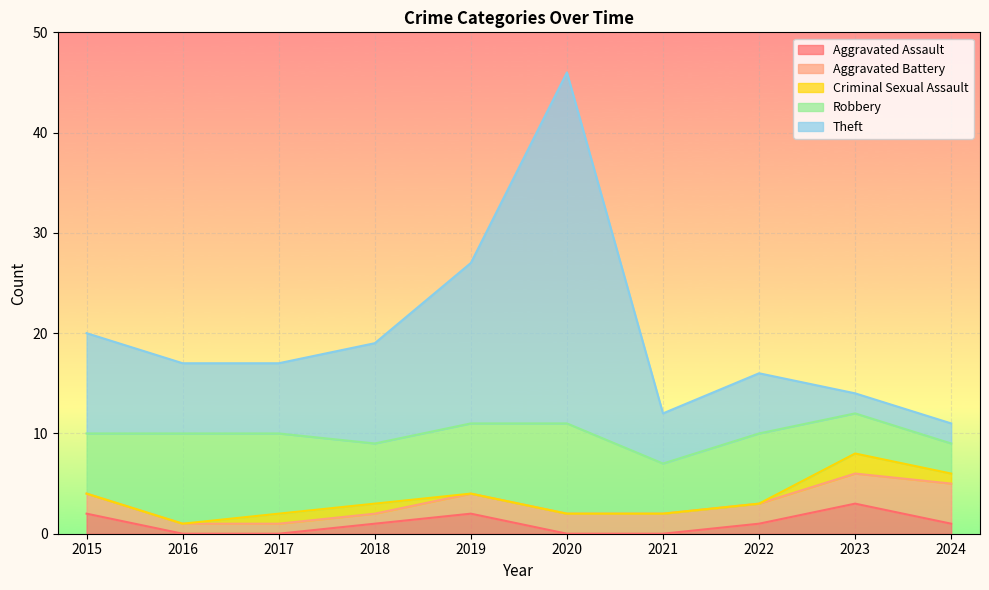

What are all the series names shown in the legend?

Aggravated Assault, Aggravated Battery, Criminal Sexual Assault, Robbery, Theft